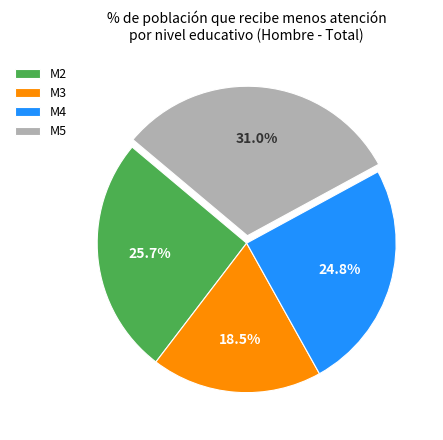

How many segments does this pie chart have?

4